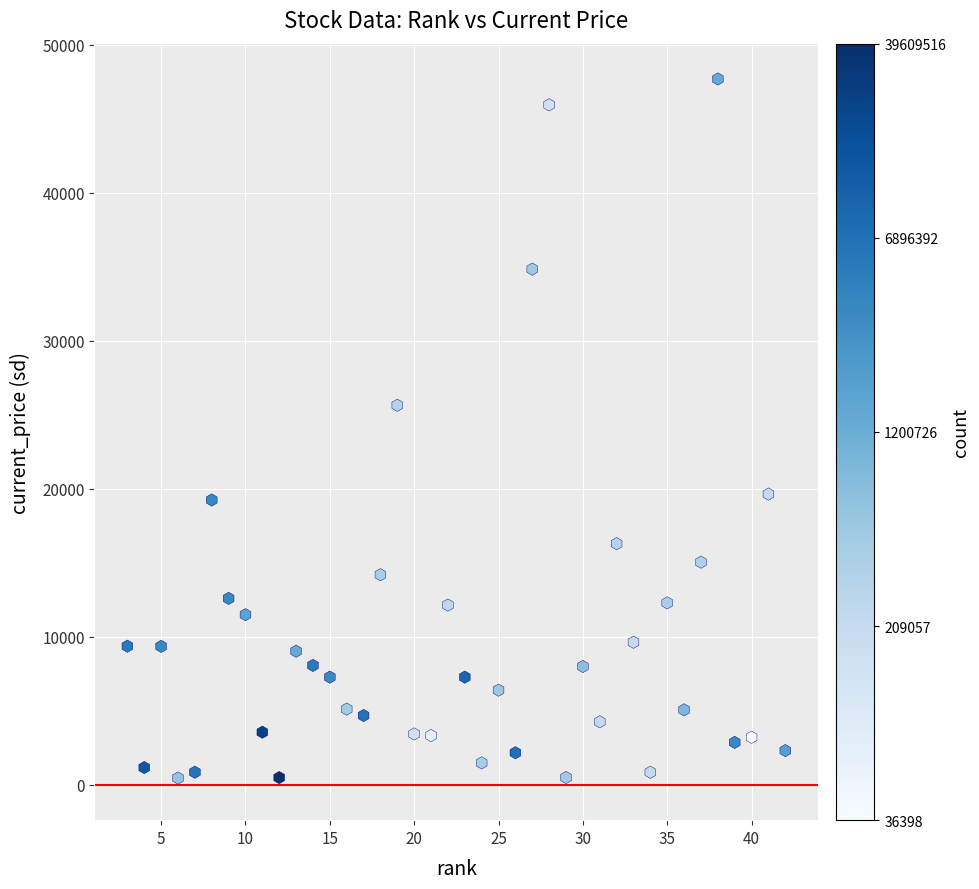

What Y value in the scatter plot is closest to 24080?

25650